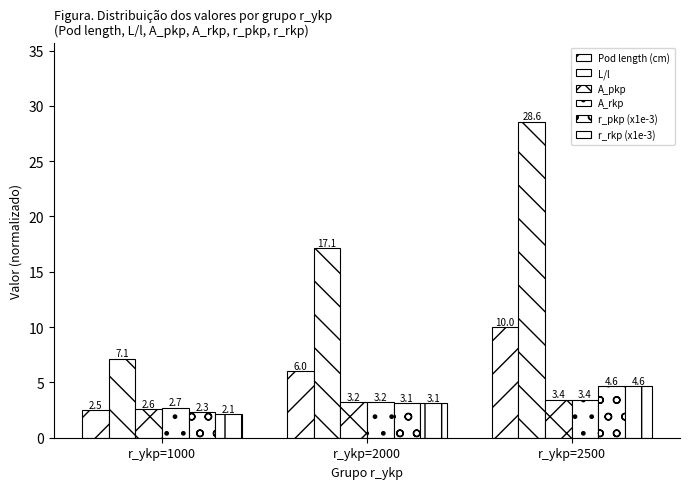

Are the bars horizontal?

No